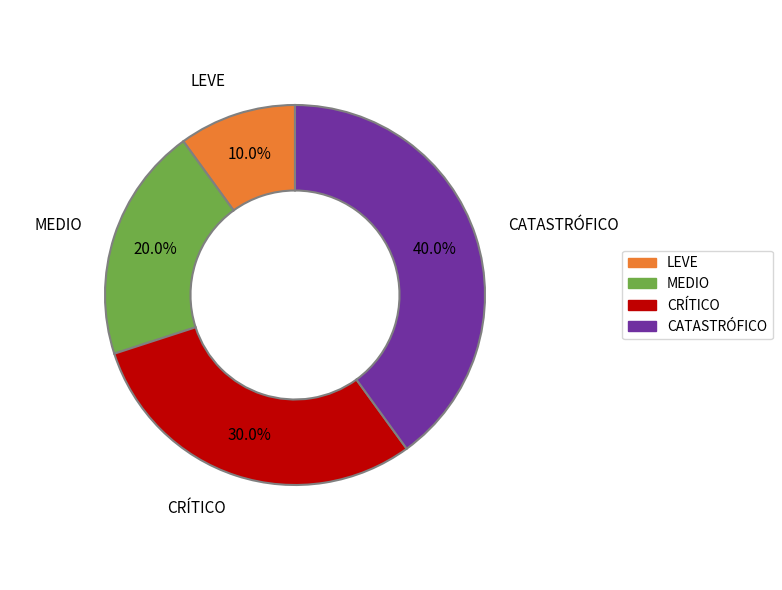

Does any single category account for the majority?

No